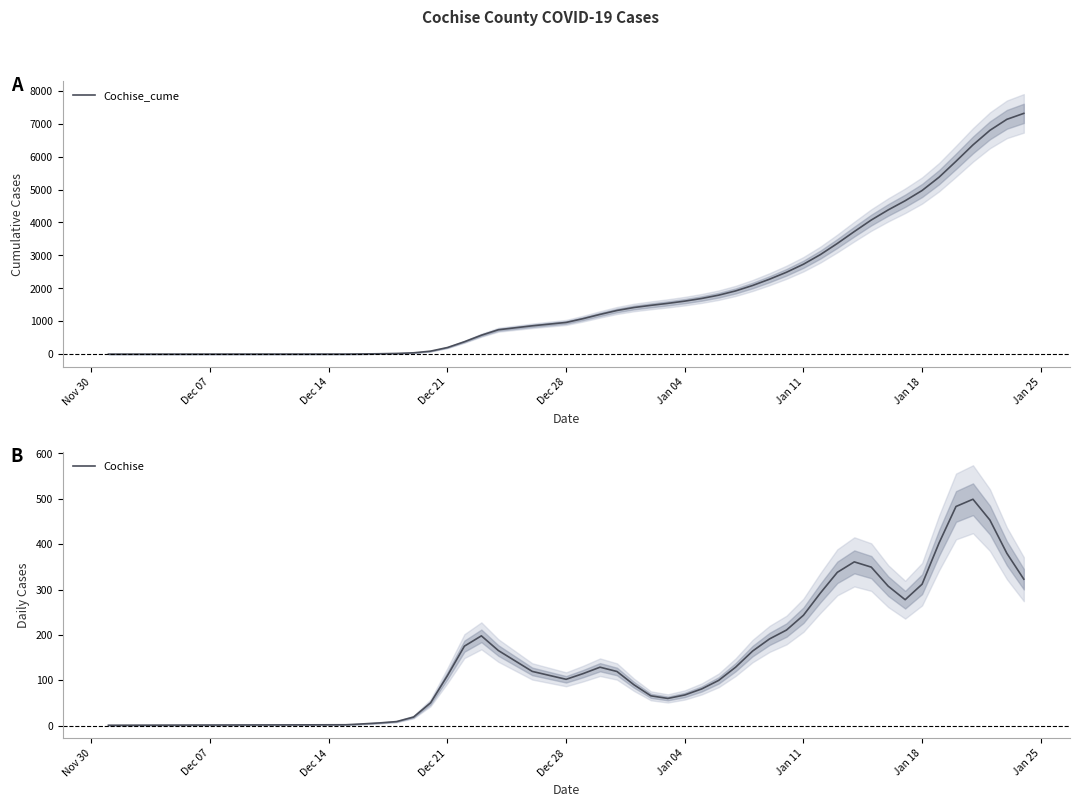

What is the highest value of the Cochise_cume series?

7310.4